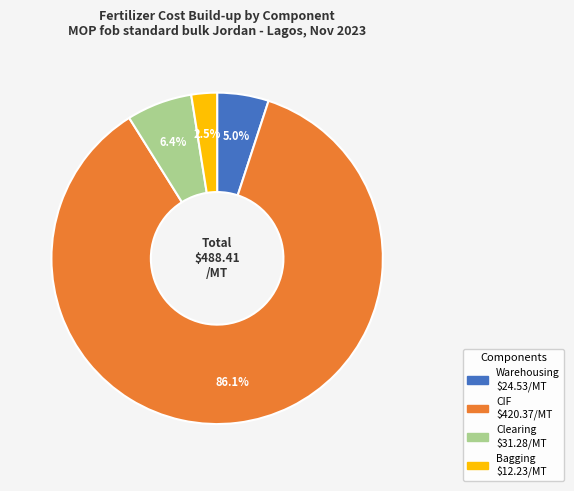

True or false: Warehousing accounts for 5% of the total.

True